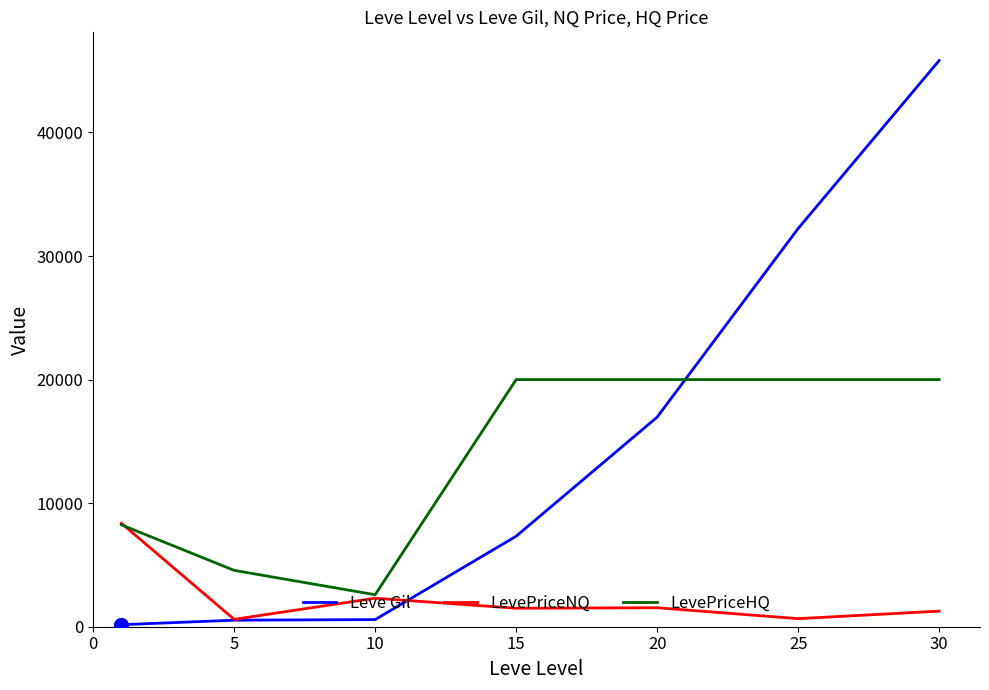

What is the smallest value displayed?

163.5